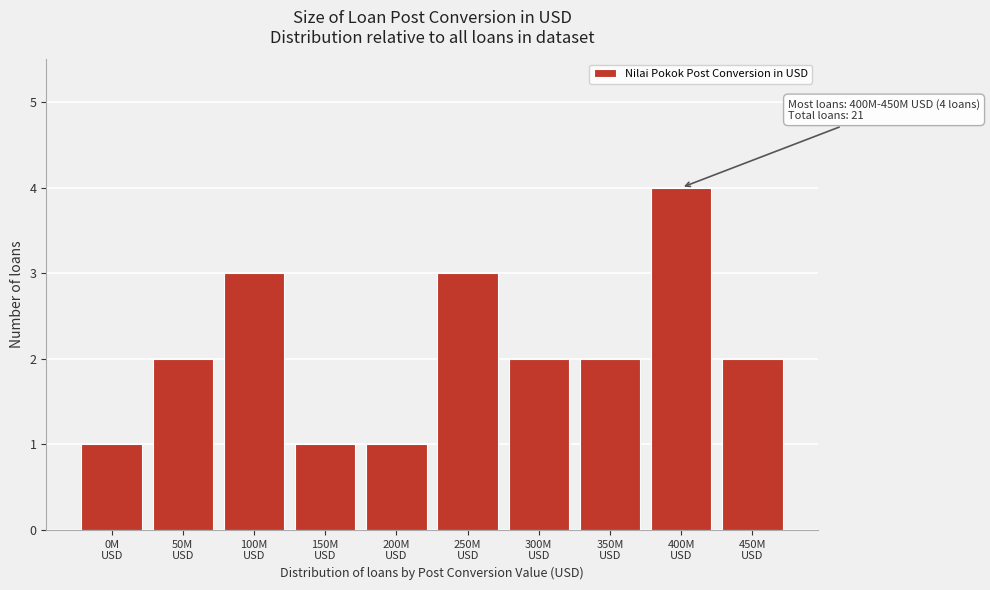

Reading left to right, list all the values displayed in this chart.

1	2	3	1	1	3	2	2	4	2